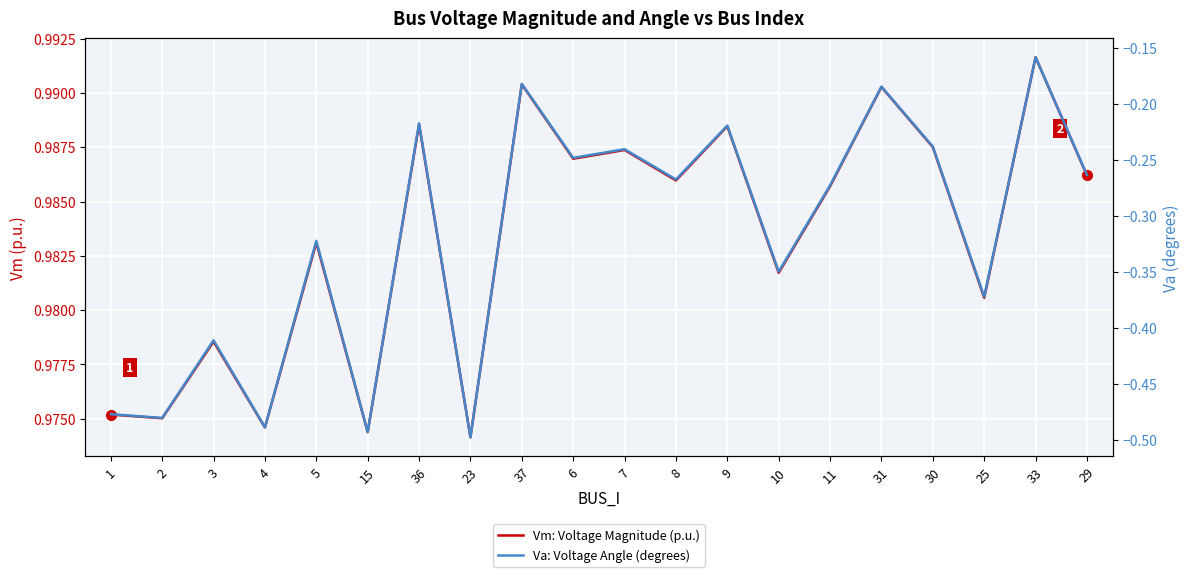

Reading right to left, list all the values displayed in this chart.

Vm: Voltage Magnitude (p.u.): 29=1.0	33=1.0	25=1.0	30=1.0	31=1.0	11=1.0	10=1.0	9=1.0	8=1.0	7=1.0	6=1.0	37=1.0	23=1.0	36=1.0	15=1.0	5=1.0	4=1.0	3=1.0	2=1.0	1=1.0
Va: Voltage Angle (degrees): 29=-0.3	33=-0.2	25=-0.4	30=-0.2	31=-0.2	11=-0.3	10=-0.3	9=-0.2	8=-0.3	7=-0.2	6=-0.2	37=-0.2	23=-0.5	36=-0.2	15=-0.5	5=-0.3	4=-0.5	3=-0.4	2=-0.5	1=-0.5